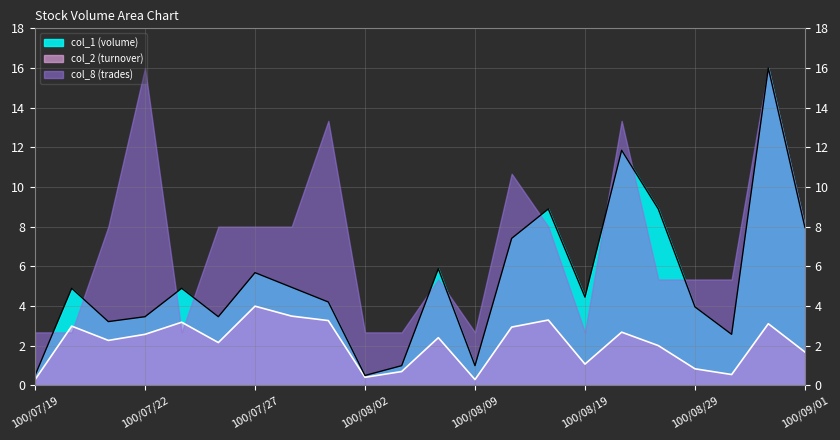

Where is col_2 line nearest to the value 2?

17